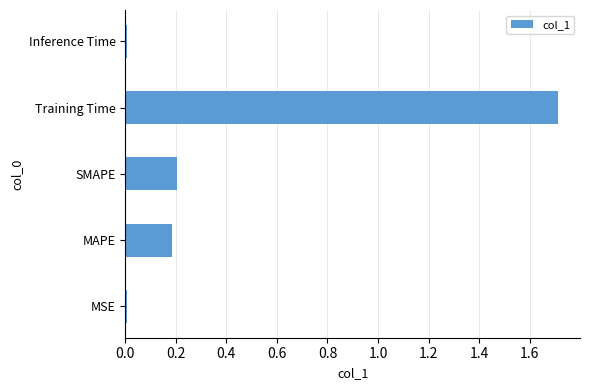

What is the sum of the values at Training Time and SMAPE?

1.9